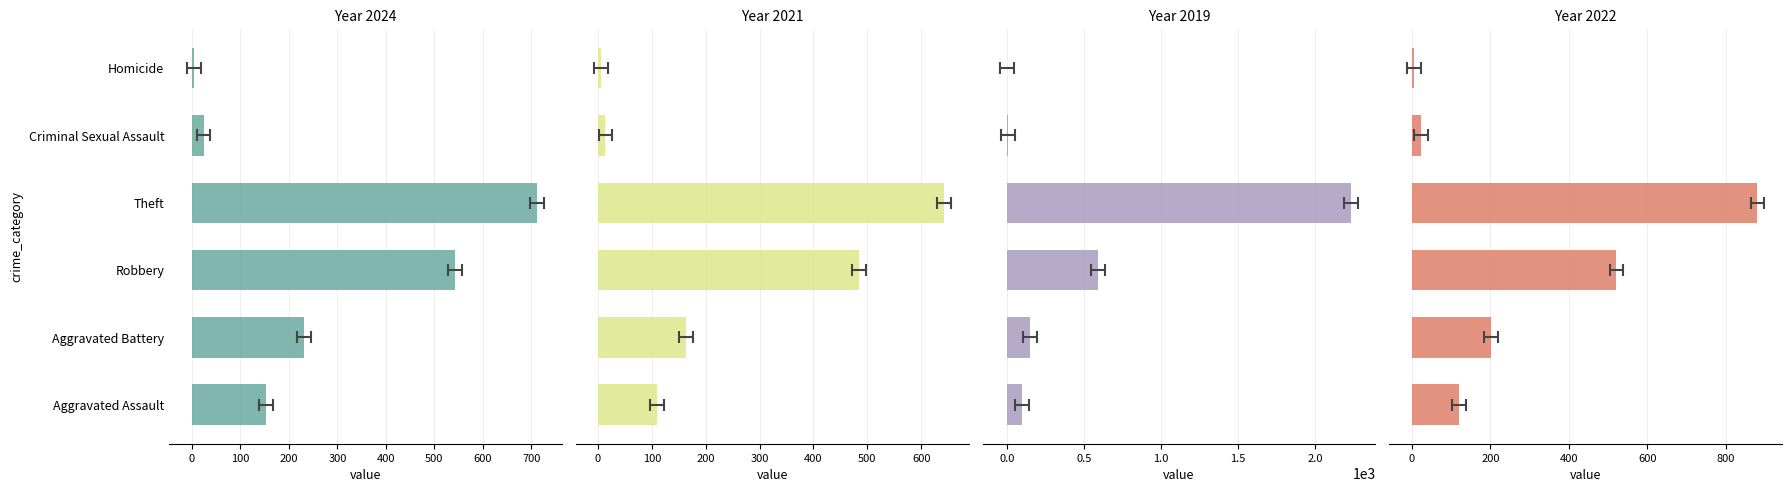

At how many categories does at least one series exceed 1114?

1